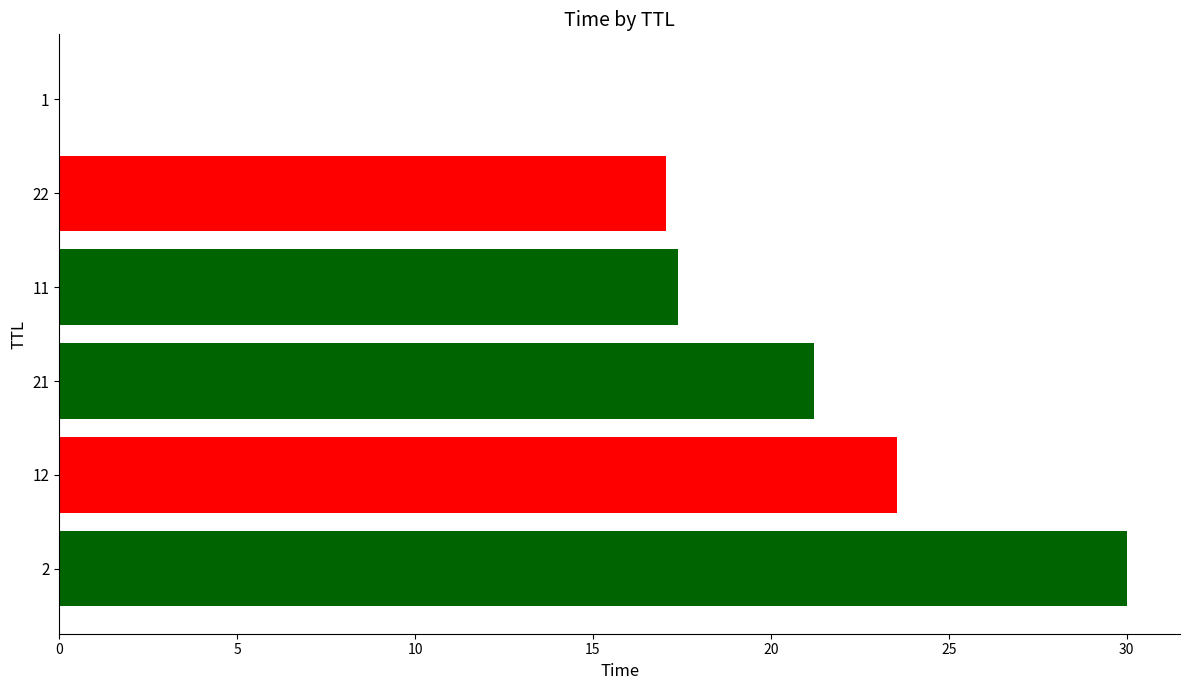

Is it true that the value at 2 is 46.0?

False